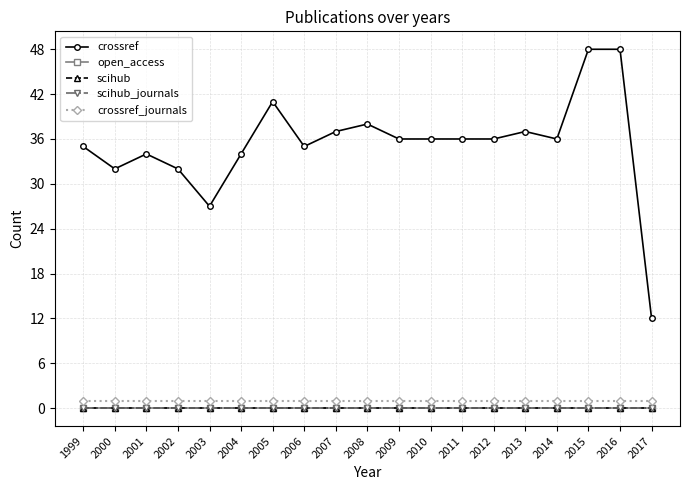

Which series has the largest range (max minus min)?

crossref